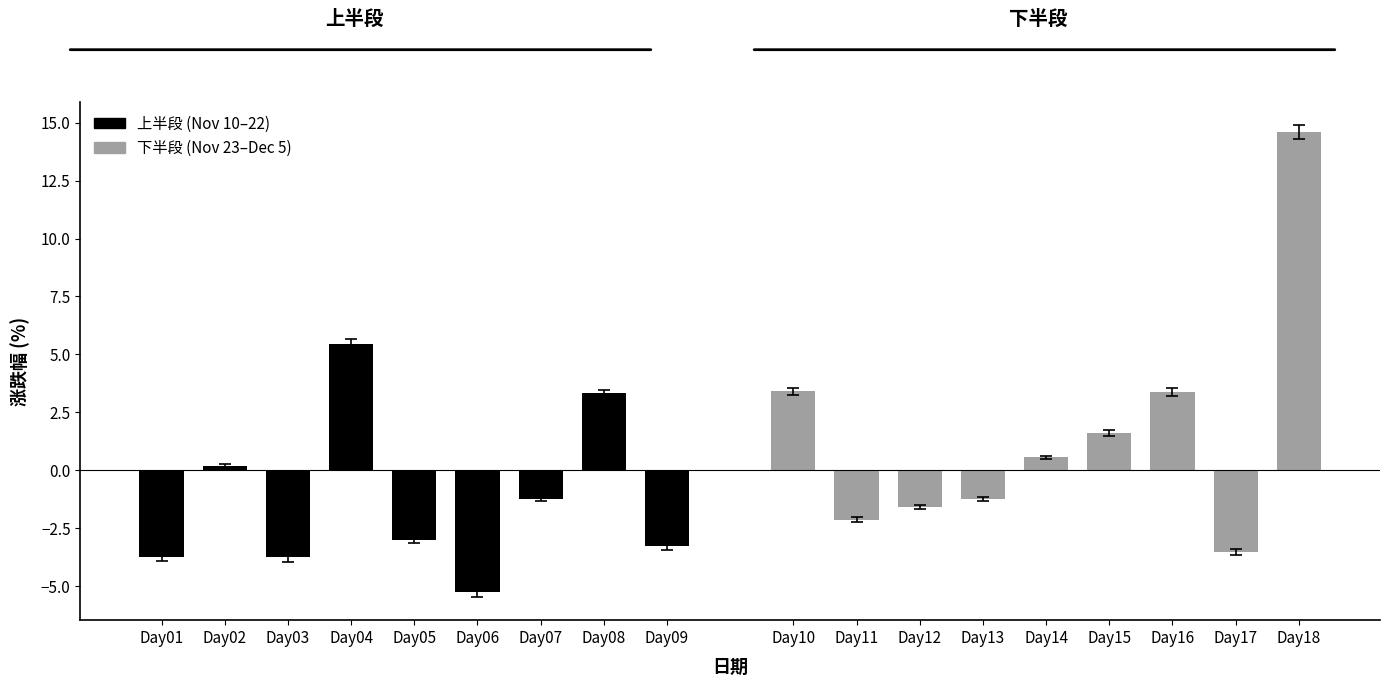

List the labels in order of 上半段 (Nov 10–22) value, smallest first.

Day06, Day03, Day01, Day09, Day05, Day07, Day02, Day08, Day04